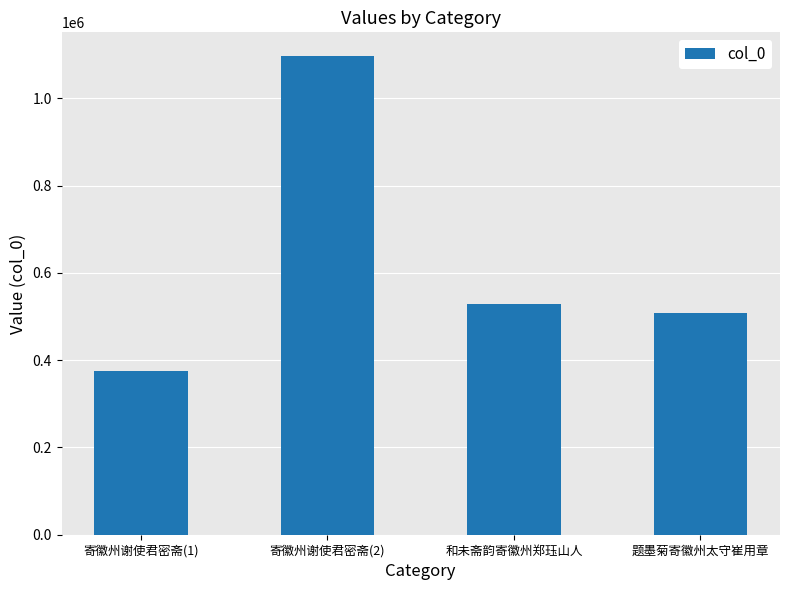

How many distinct data groups are displayed?

1